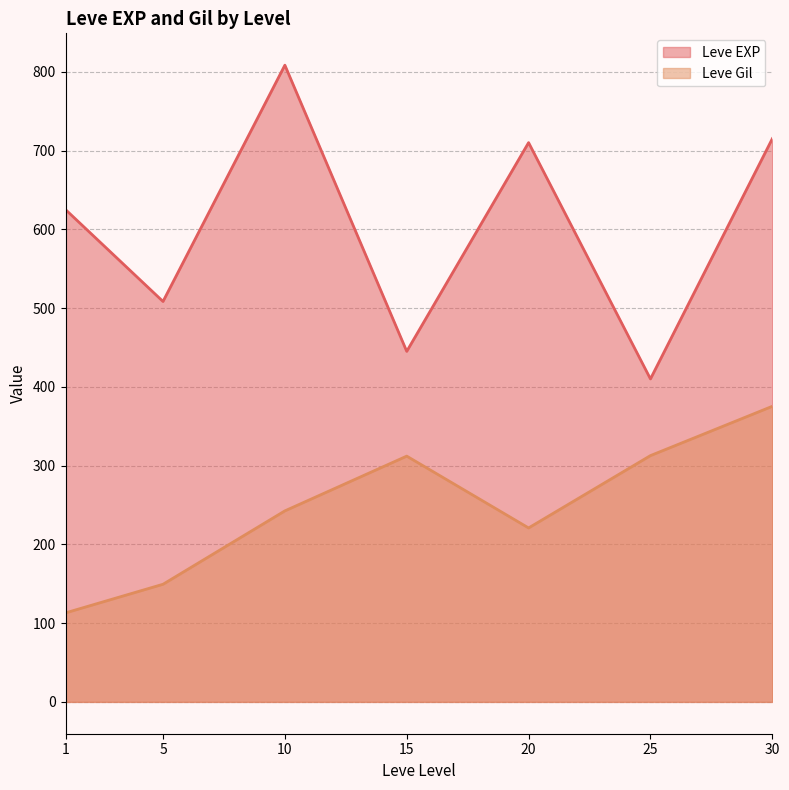

At which category does the chart reach its minimum across all series?

1